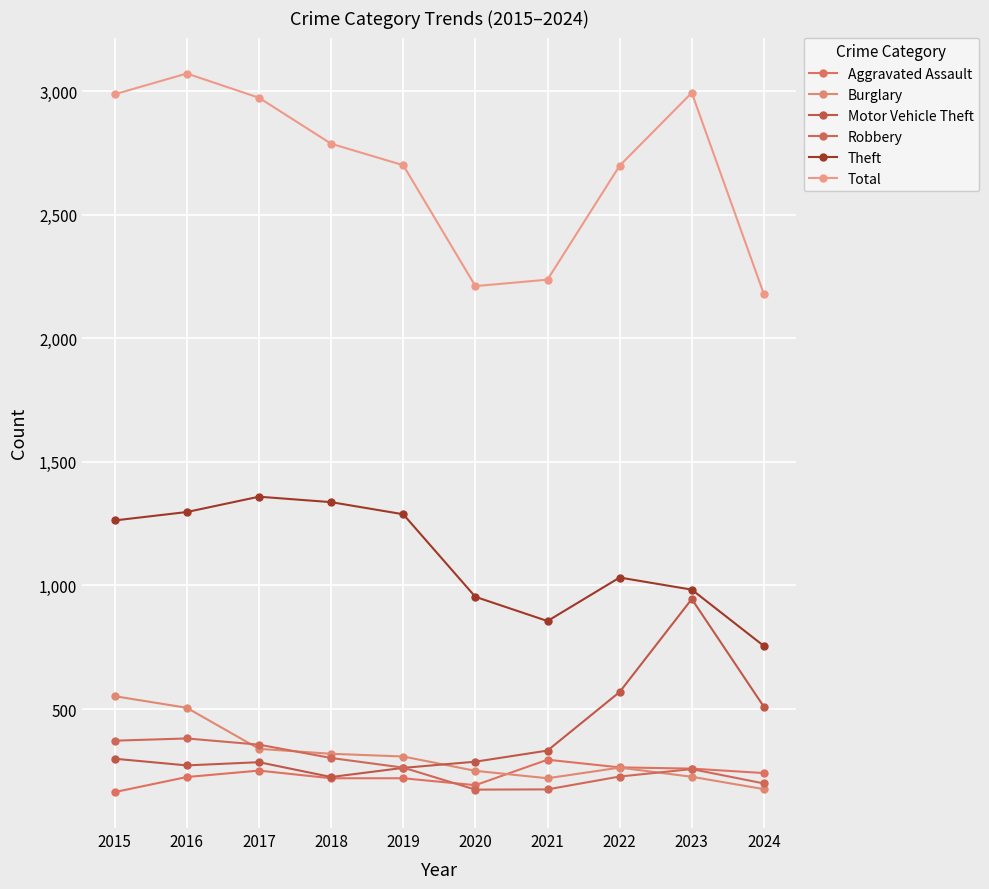

Does the chart have visible grid lines?

Yes